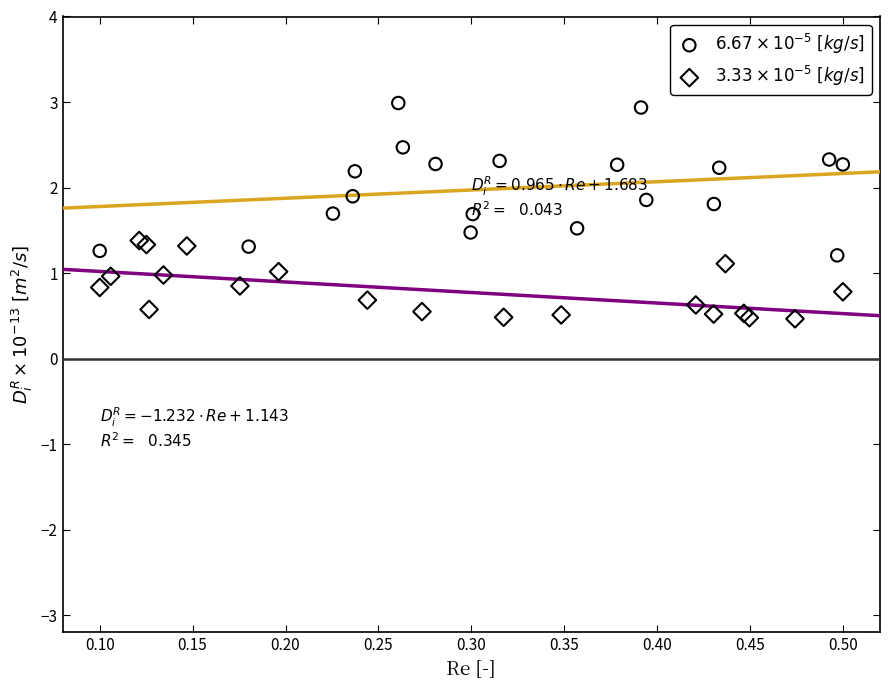

What are all the series names shown in the legend?

$6.67 \times 10^{-5}\ [kg/s]$, $3.33 \times 10^{-5}\ [kg/s]$